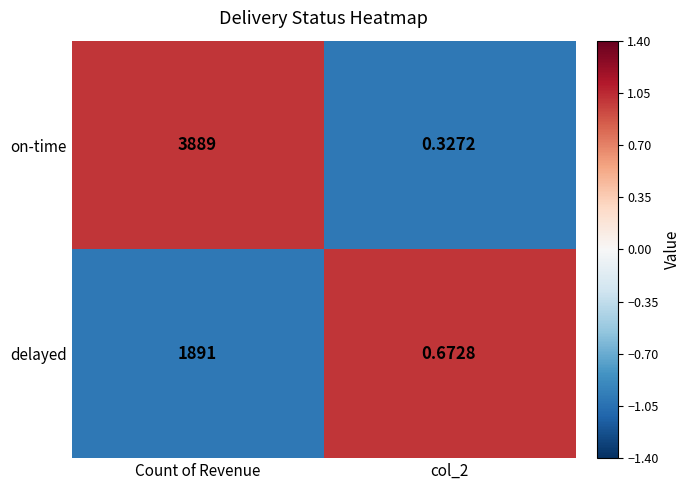

List the series in order of their peak value, lowest first.

delayed, on-time